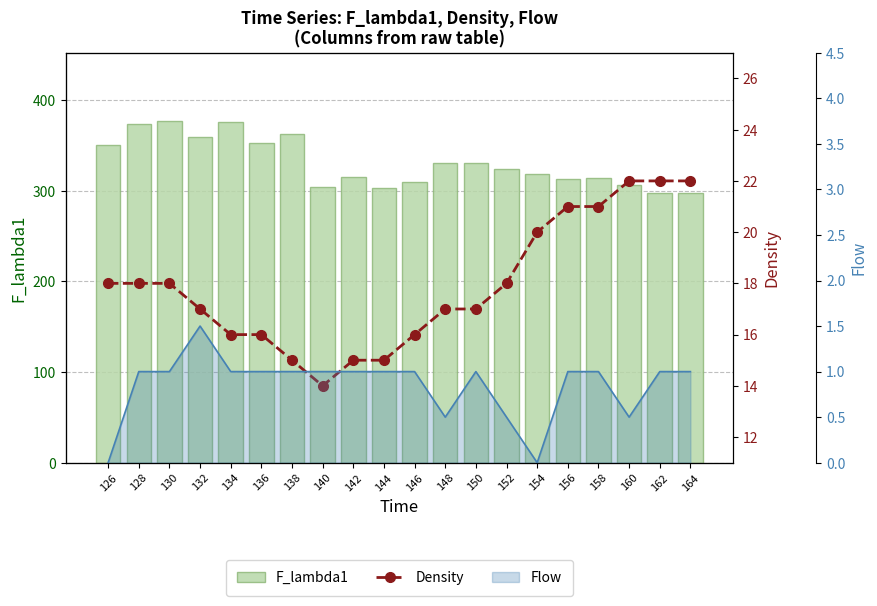

What is the value of the Density bar at the 6th from the left?

16.0